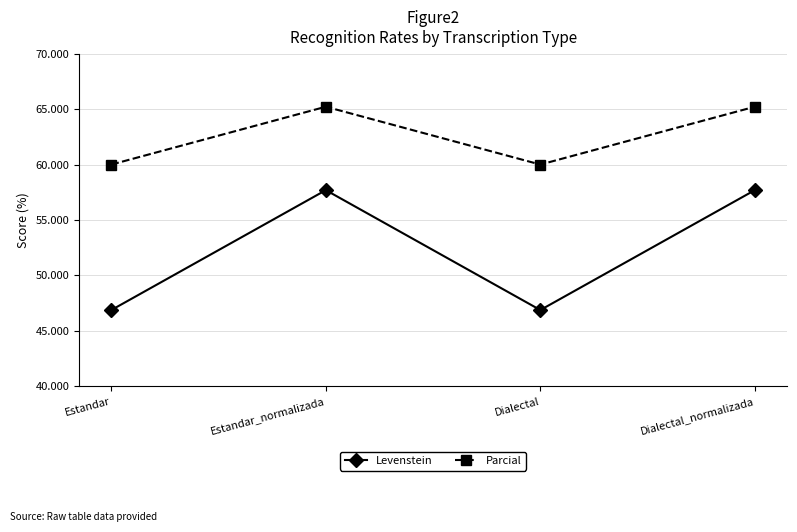

True or false: Parcial has a value of 40.8 at Dialectal.

False